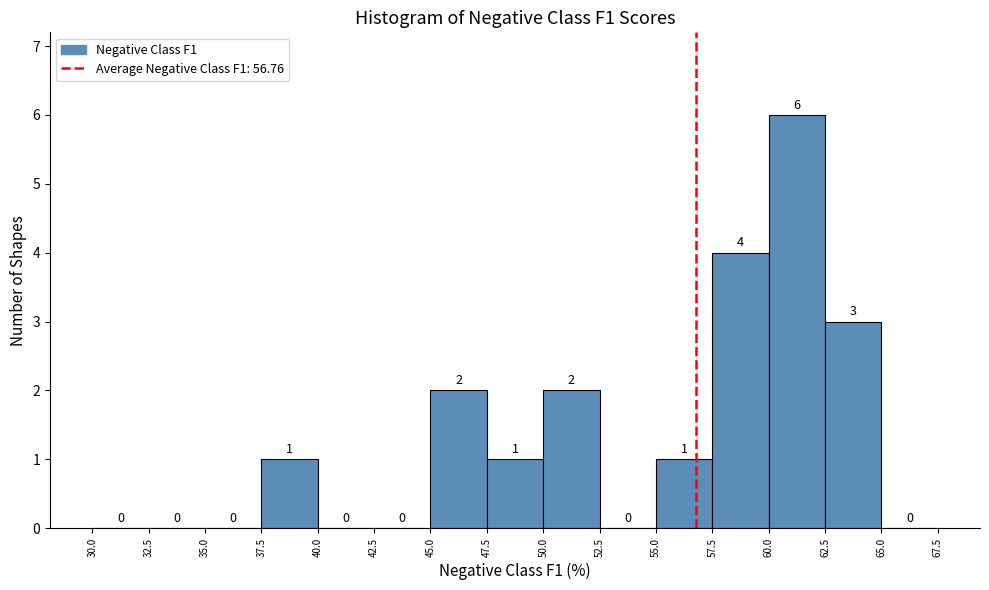

Which range on the x-axis has the tallest bar?

60.0 to 62.5